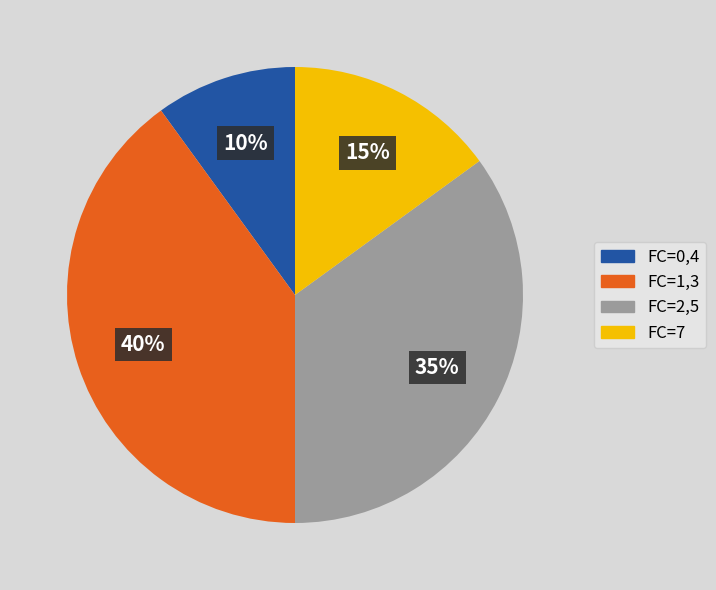

How many segments does this pie chart have?

4